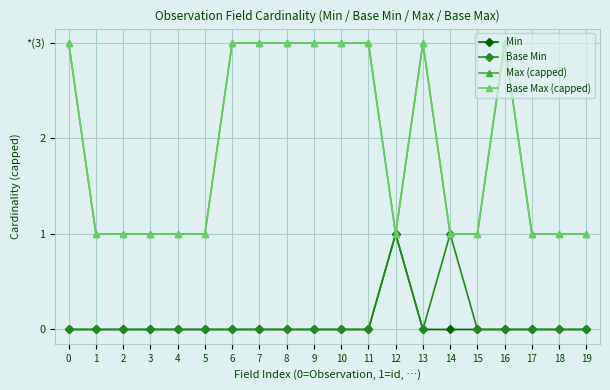

What is the difference between the second highest and minimum values in the Base Min series?

1